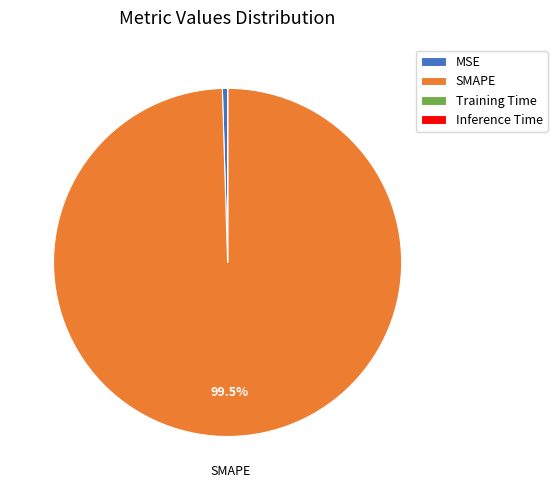

Which slice is the largest?

SMAPE